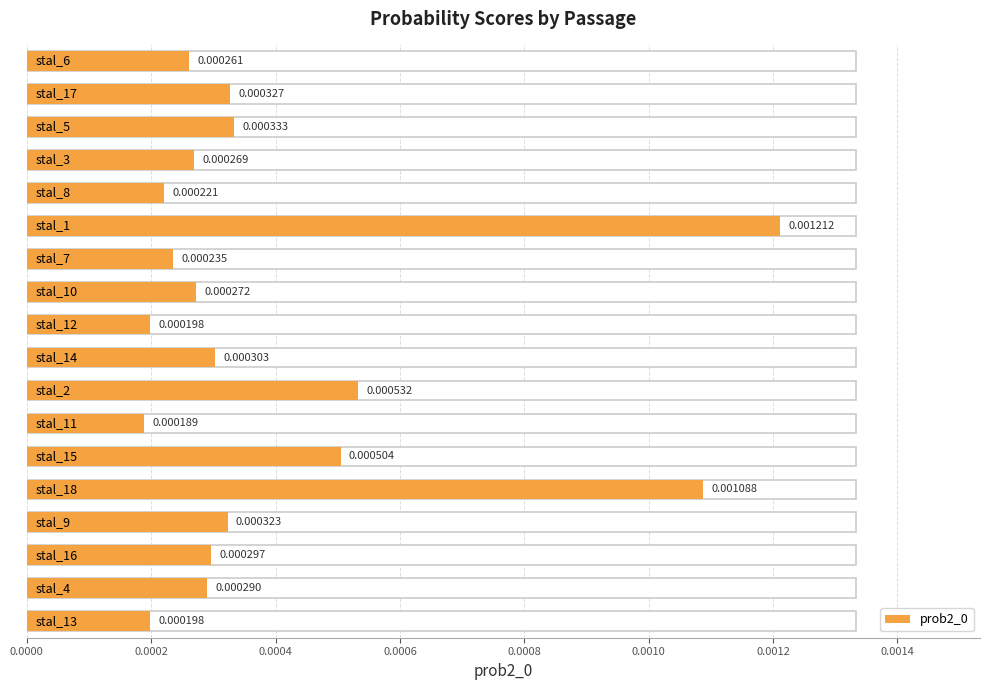

List the labels in order of value, smallest first.

stal_11, stal_12, stal_13, stal_8, stal_7, stal_6, stal_3, stal_10, stal_4, stal_16, stal_14, stal_9, stal_17, stal_5, stal_15, stal_2, stal_18, stal_1